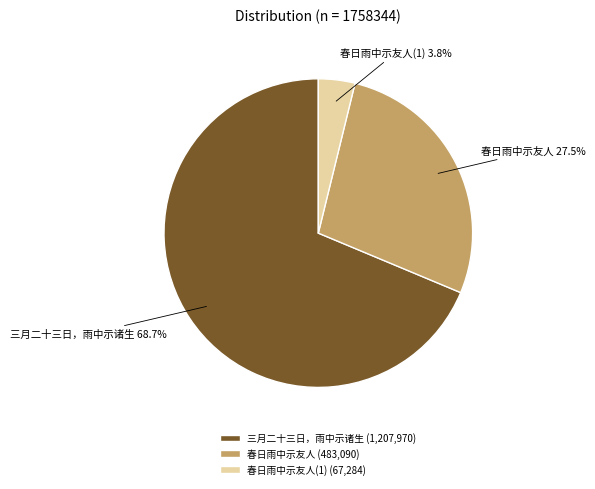

Does 三月二十三日，雨中示诸生 represent more than half of the total?

Yes